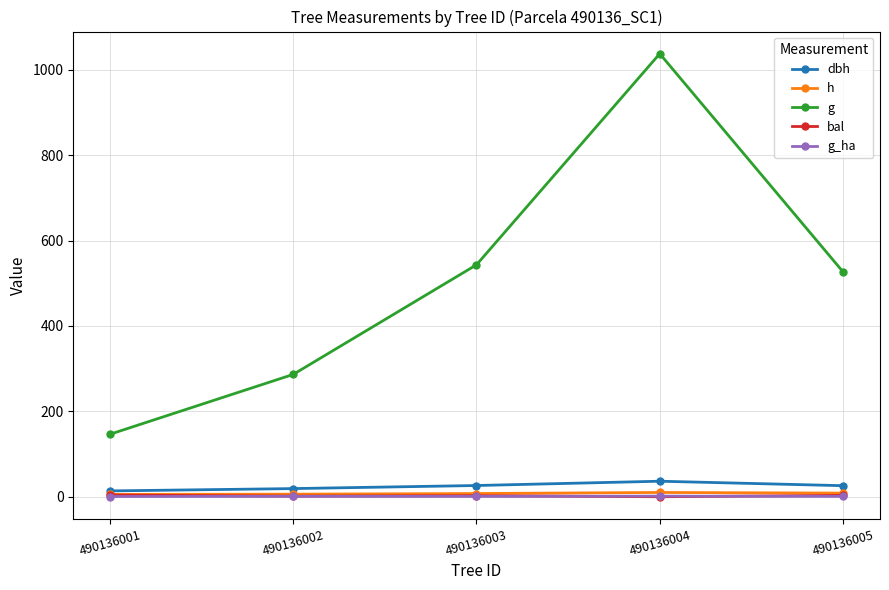

At which category does the chart reach its peak across all series?

490136004